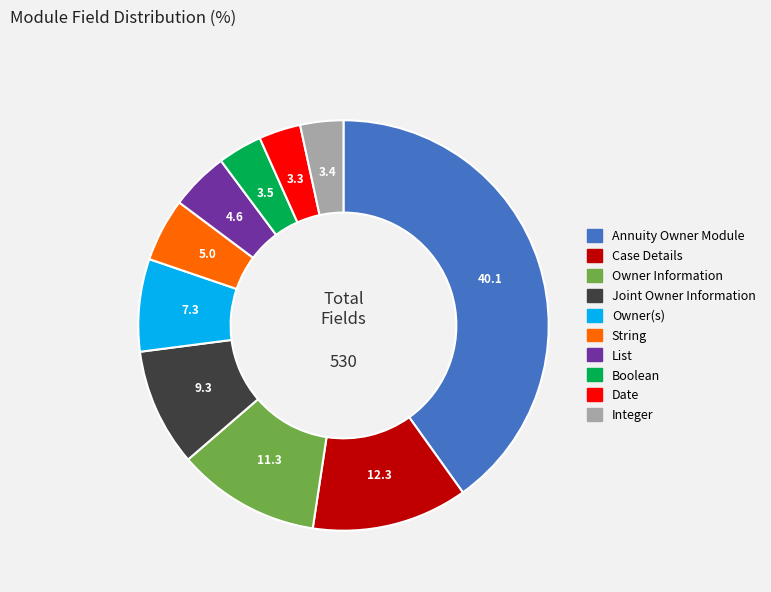

Is the sum of List and Integer greater than half?

No